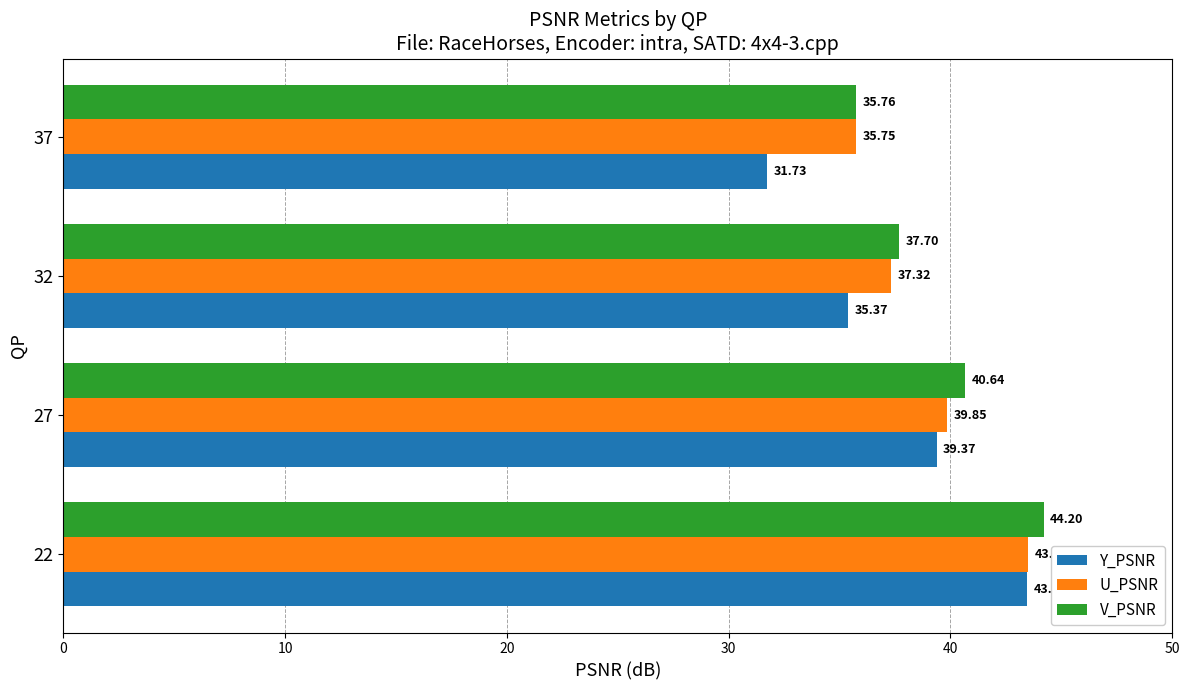

Which series changed the most between 27 and 37?

Y_PSNR